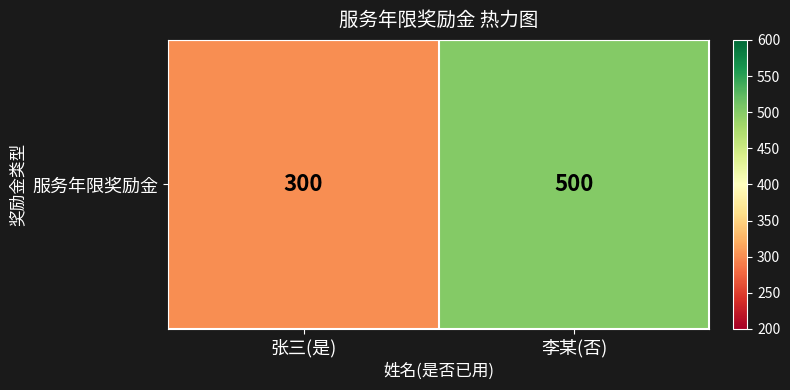

What value does the data have at 李某(否), to the nearest 10?

500